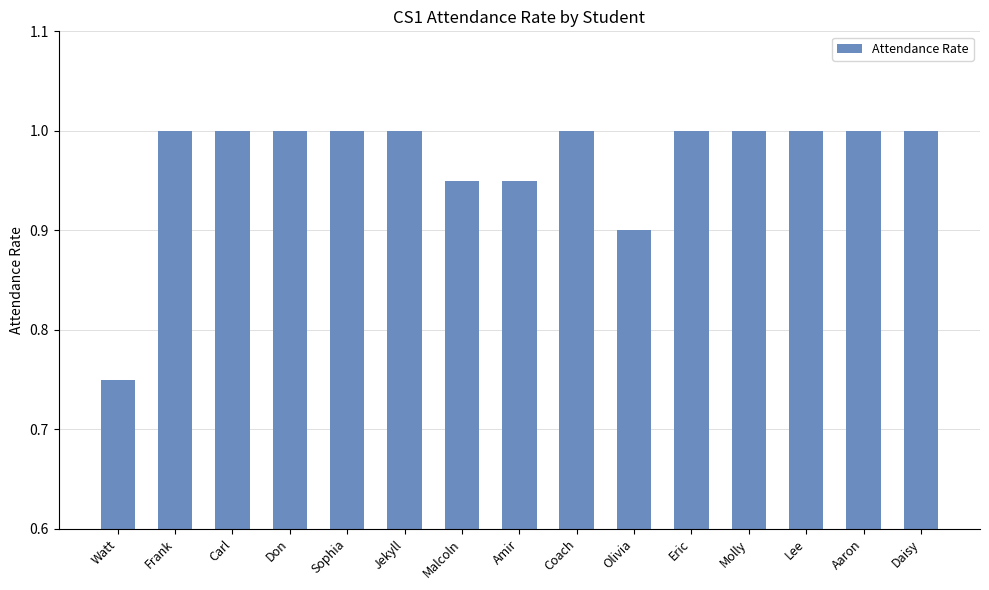

How many bars are there in total?

15